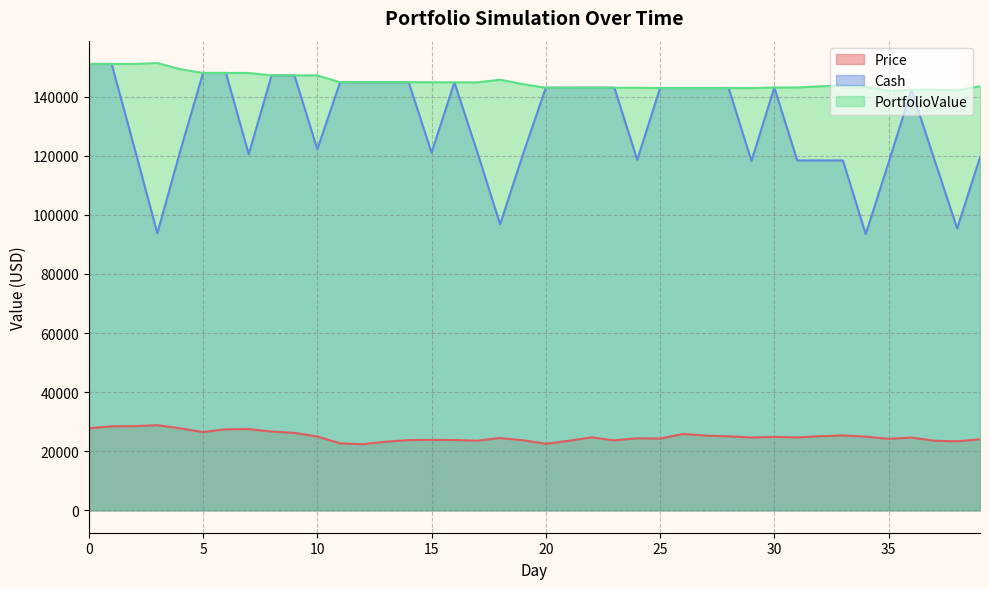

Which category has the highest value in the PortfolioValue series?

3